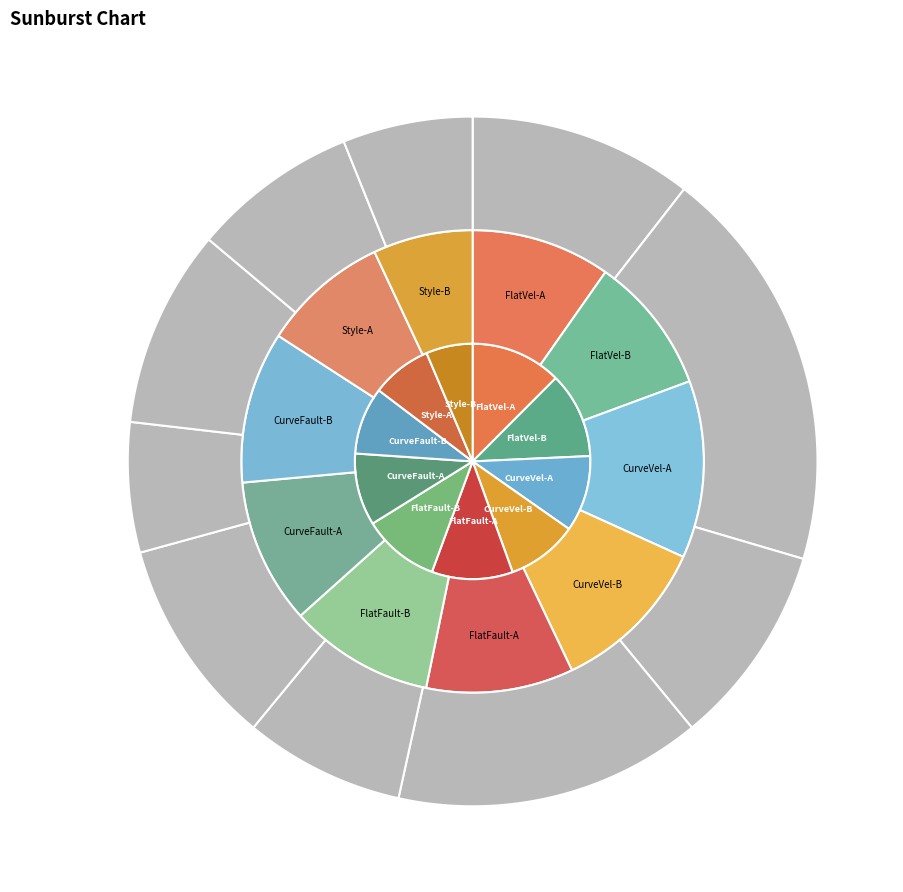

Is there any slice that represents more than half of the pie?

No